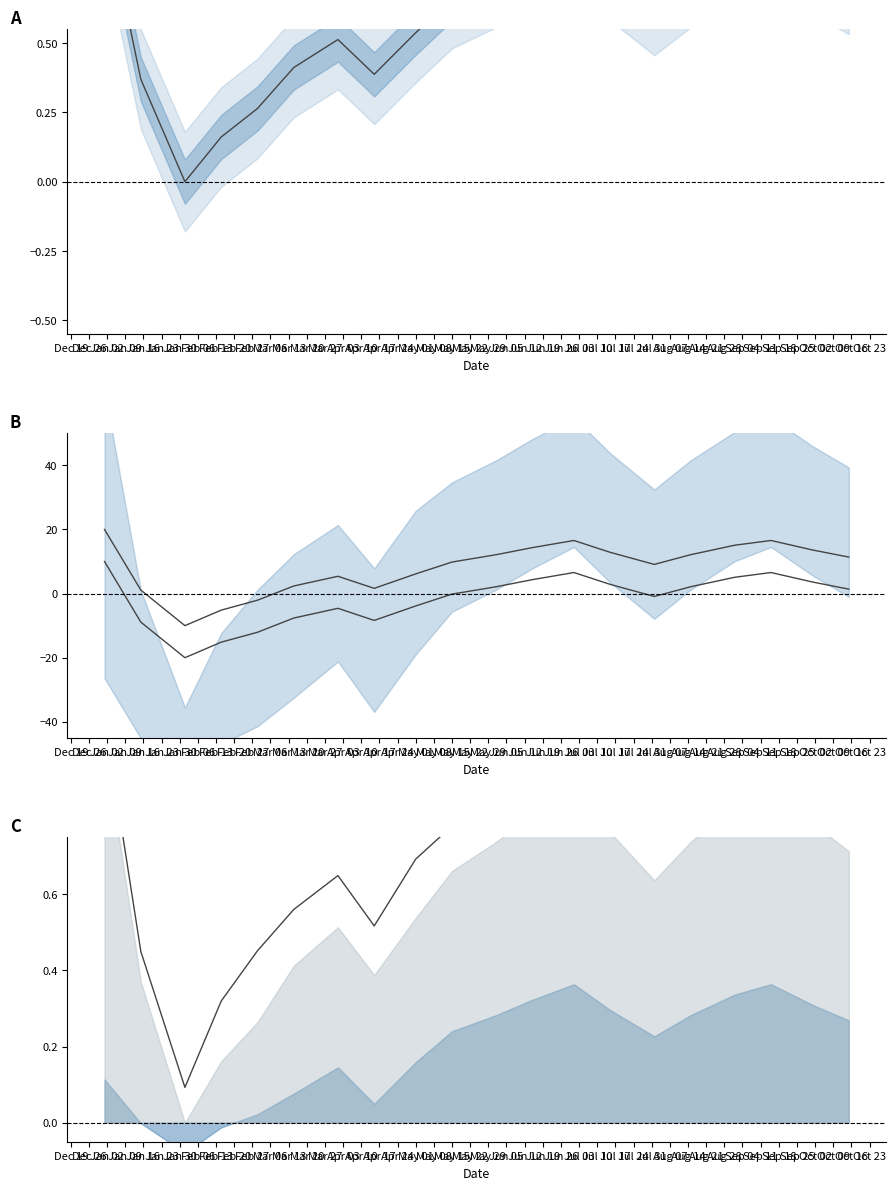

Reading left to right, transcribe all the data shown in this chart.

value: 1.0	0.4	0.0	0.2	0.3	0.4	0.5	0.4	0.5	0.7	0.7	0.8	0.9	0.8	0.6	0.7	0.8	0.9	0.8	0.7
upper bound: 20.0	1.1	-10.0	-5.2	-2.1	2.4	5.4	1.6	6.1	9.8	12.1	14.3	16.6	12.9	9.1	12.1	15.1	16.6	13.6	11.4
lower bound: 10.0	-8.9	-20.0	-15.2	-12.1	-7.6	-4.6	-8.4	-3.9	-0.2	2.1	4.3	6.6	2.9	-0.9	2.1	5.1	6.6	3.6	1.4
upper line: 1.1	0.4	0.1	0.3	0.5	0.6	0.6	0.5	0.7	0.8	0.8	0.9	1.0	0.9	0.8	0.8	0.9	1.0	0.9	0.8